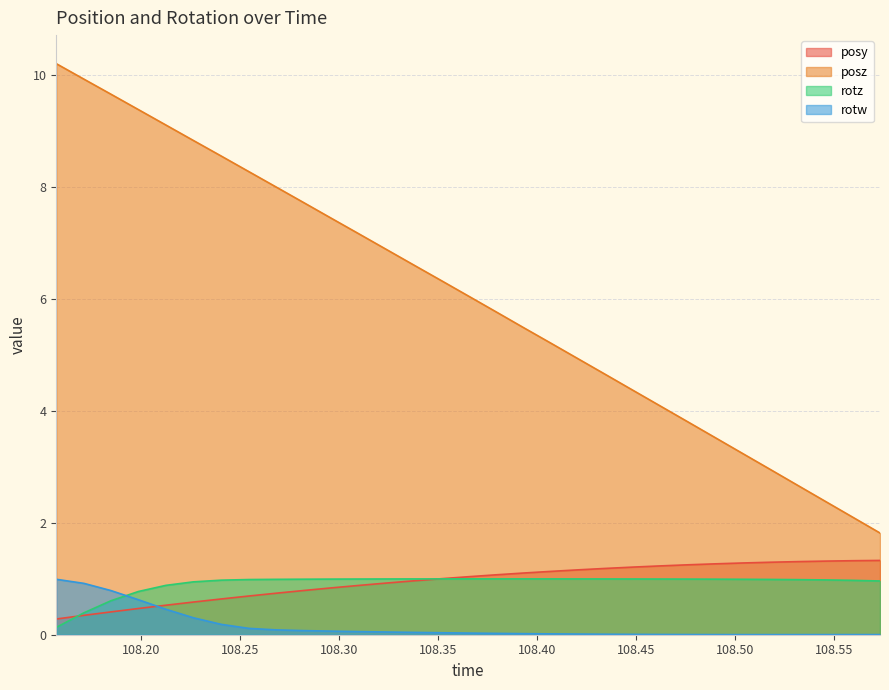

What is the label of the 6th point from the right?

108.504